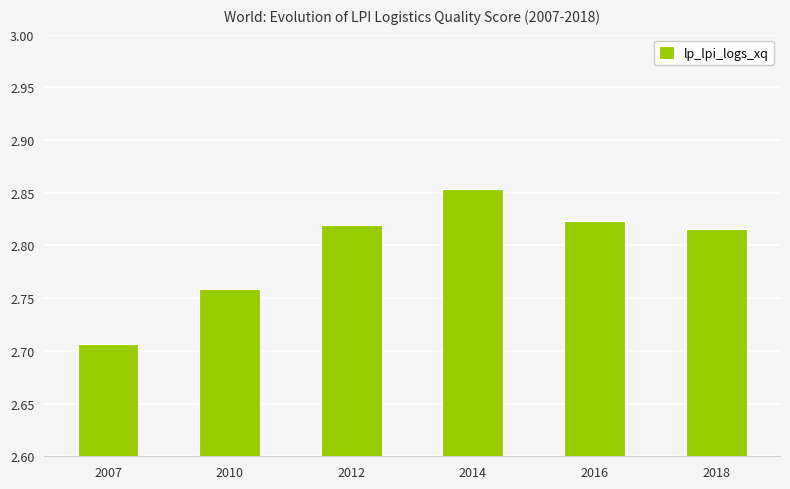

At which category does the chart reach its peak across all series?

2014